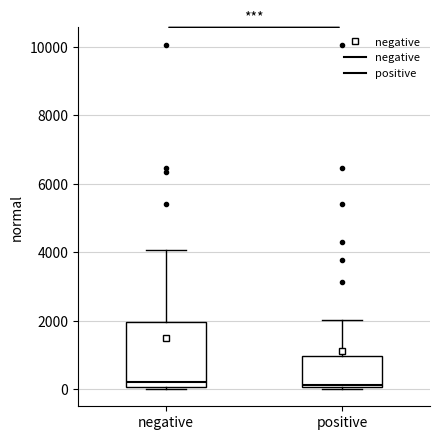

Comparing the boxes themselves (not the whiskers), which one is the tallest?

negative